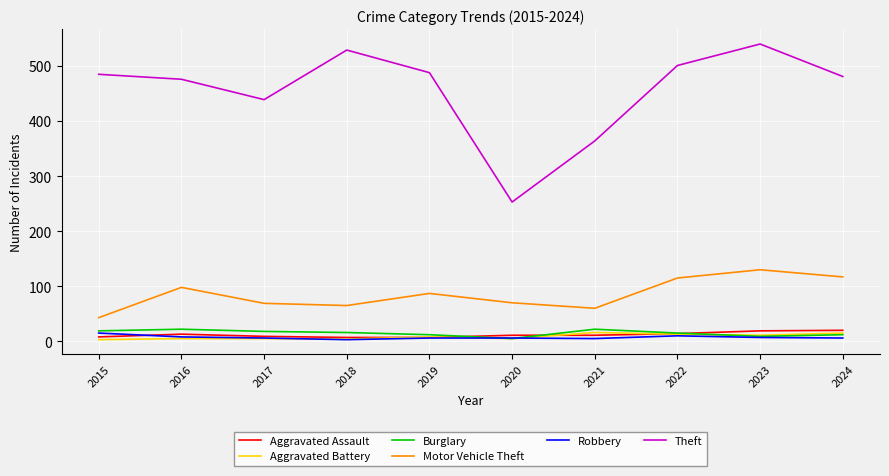

True or false: Theft and Motor Vehicle Theft intersect in this chart.

False